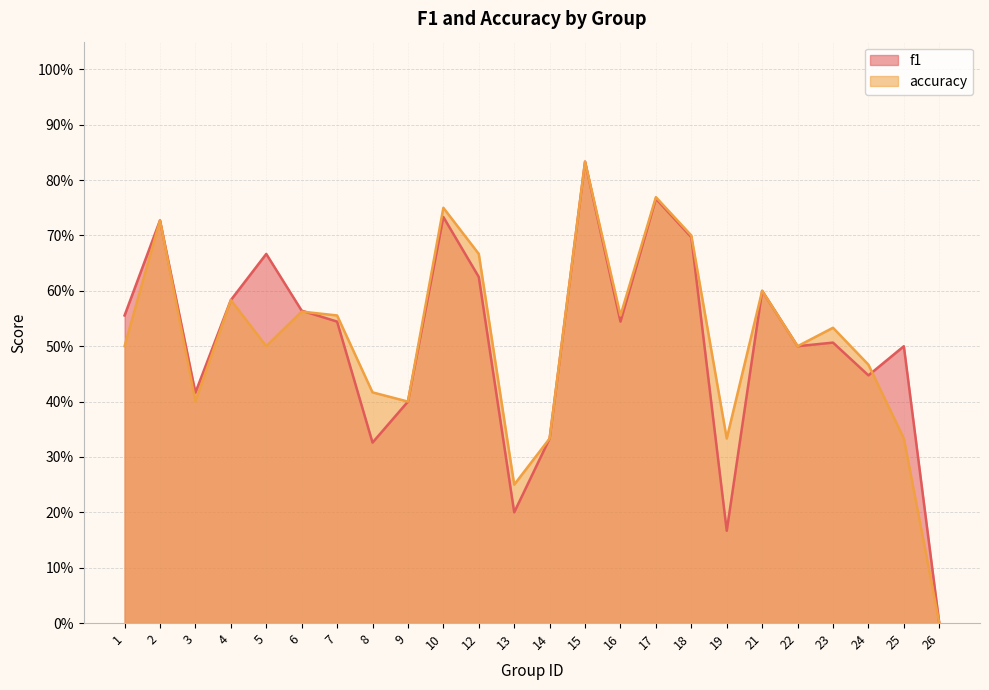

What is the total value across all series at 18?

1.4